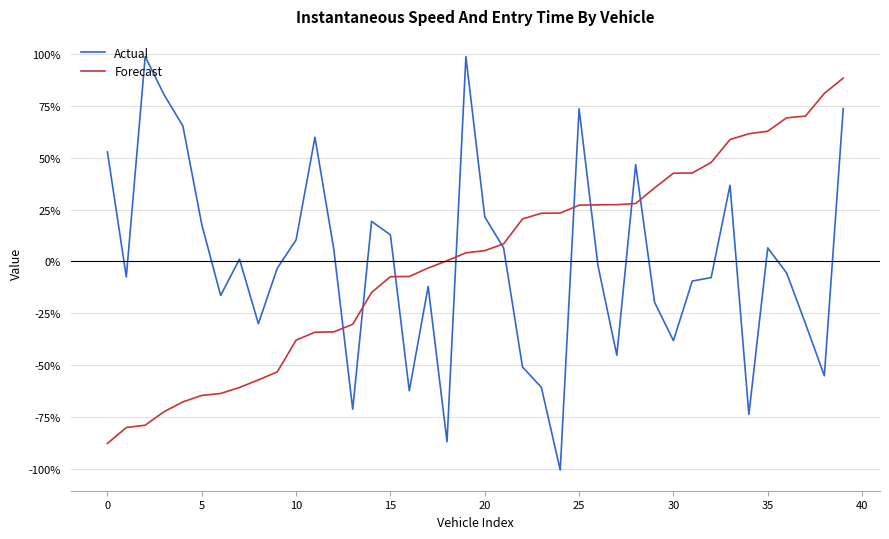

Which series ends up on top after the final intersection of Forecast and Actual?

Forecast